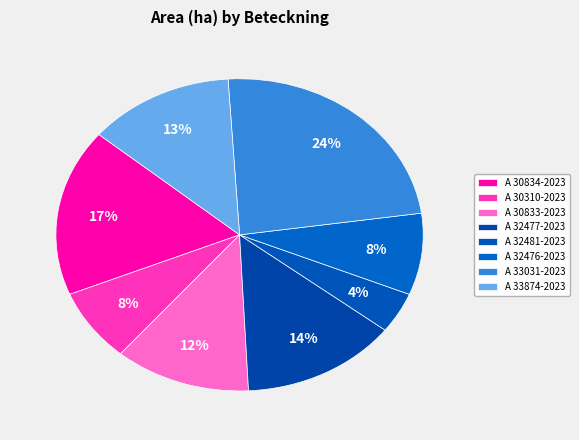

What is the largest slice in the pie chart?

A 33031-2023